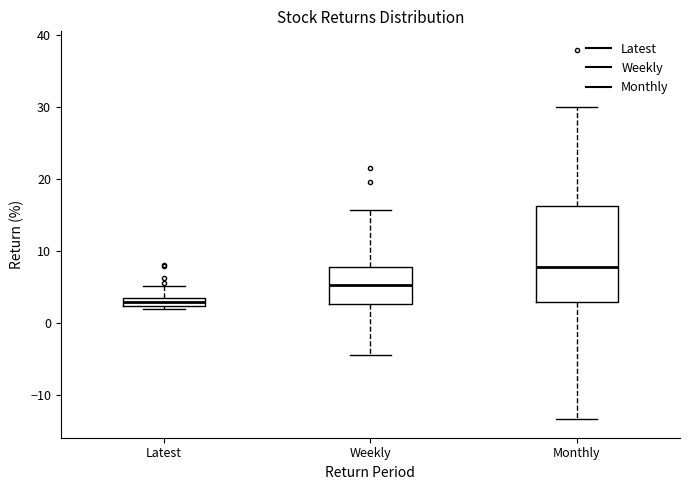

Where does the median line of the box for Monthly sit on the y-axis? The values are not printed on the chart, so give them approximately, as read against the axis.

8